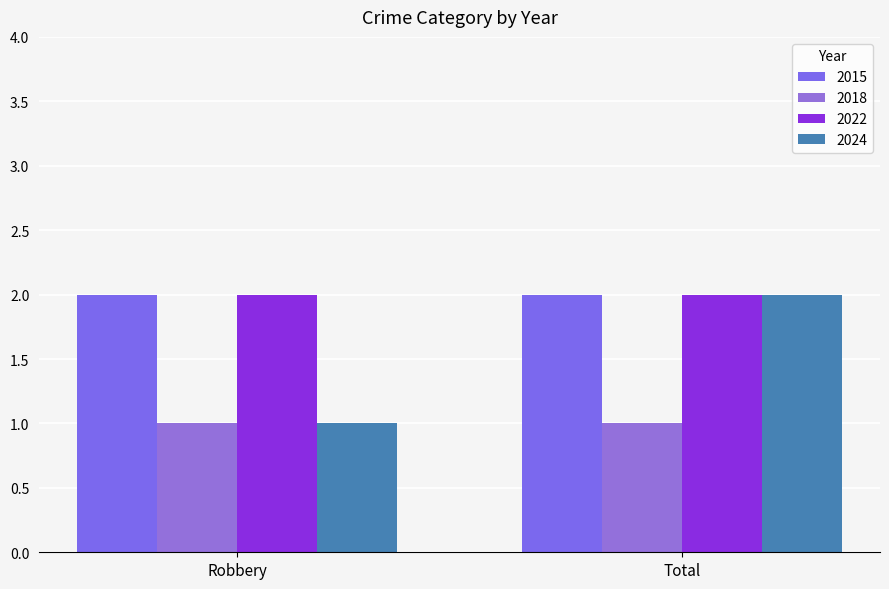

Does the chart contain any negative values?

No